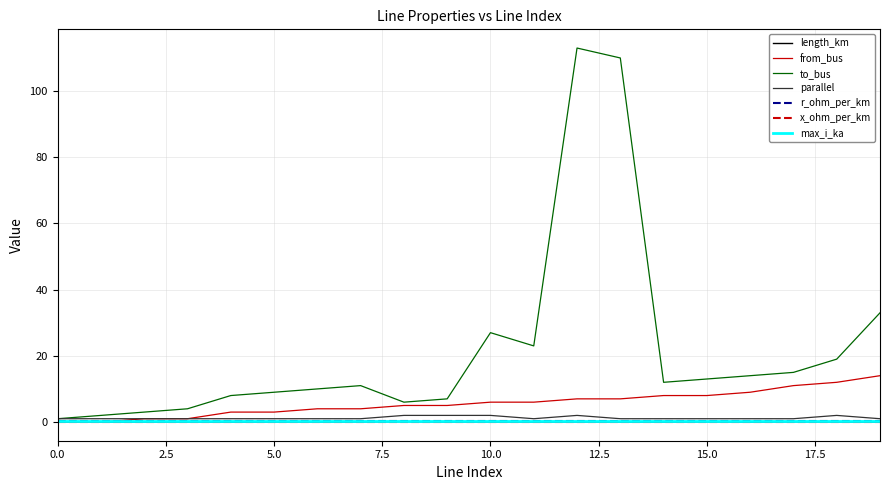

How many times do length_km and from_bus cross each other?

1